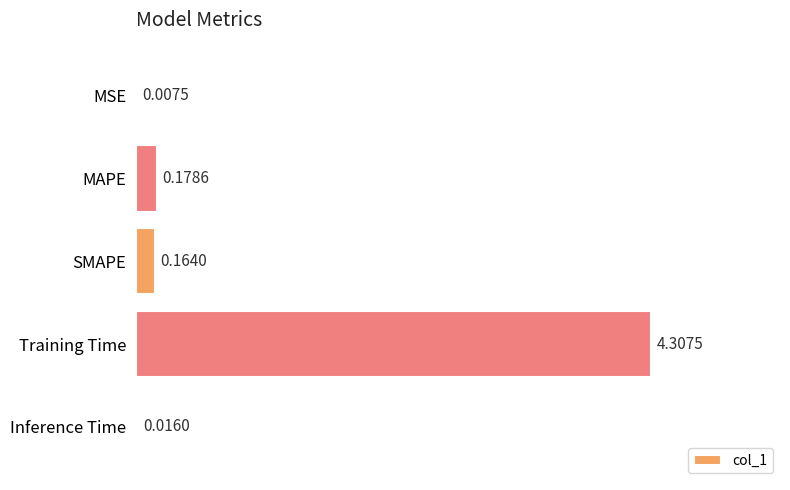

How many distinct data groups are displayed?

1